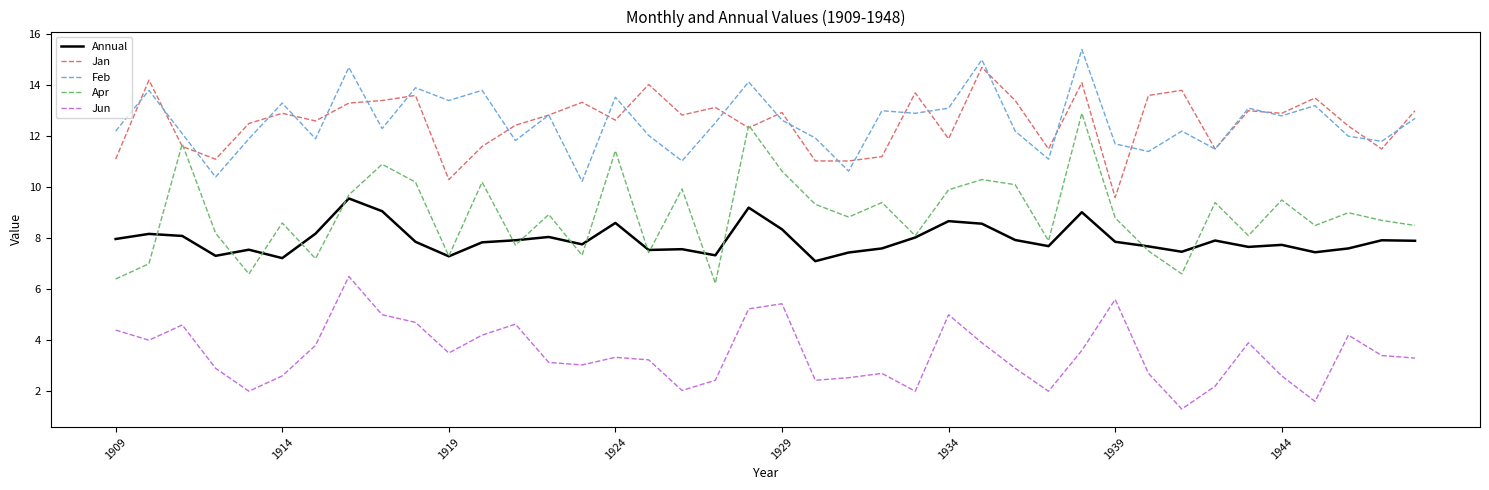

What is the sum of all Jun values?

137.7